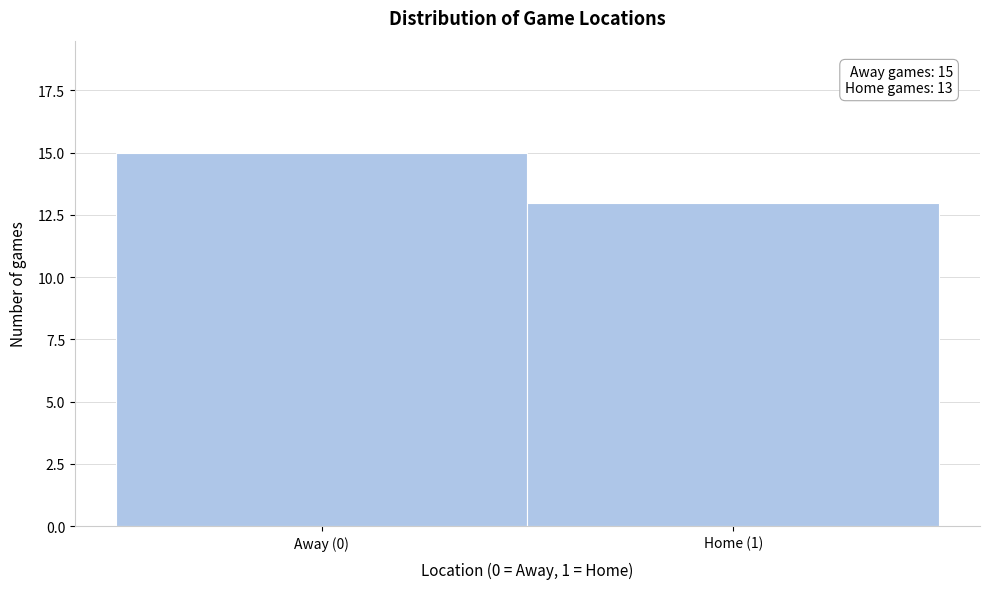

Reading left to right, transcribe all the data shown in this chart.

Away (0)=15	Home (1)=13